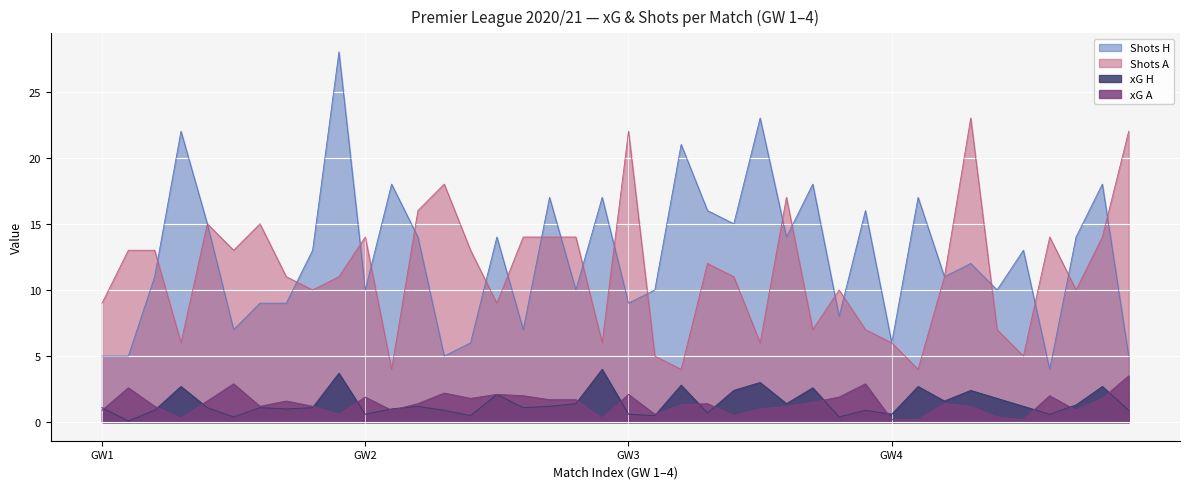

After their last crossing, which series has the higher values: xG A or xG H?

xG A